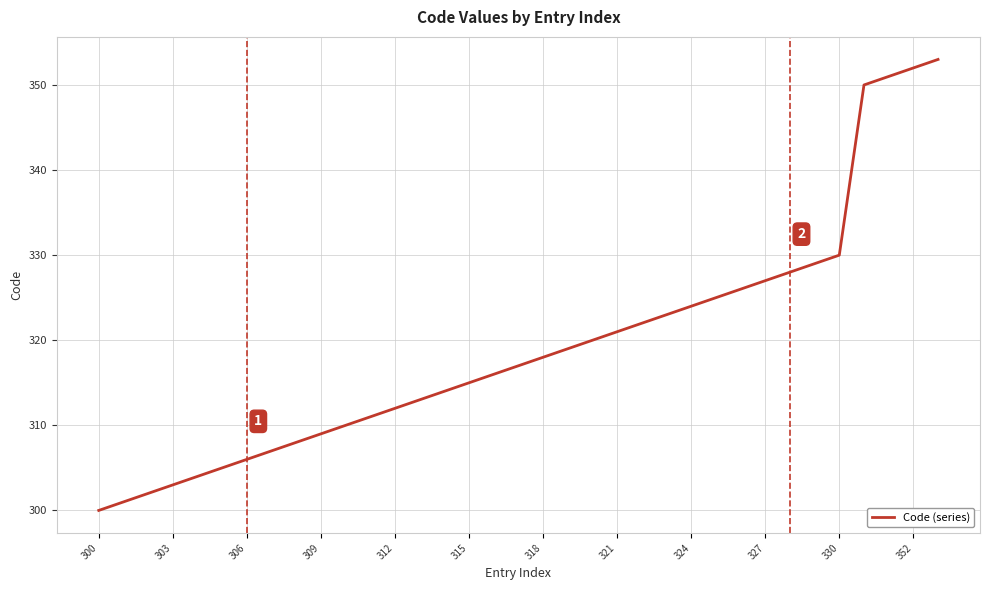

What is the smallest value displayed?

300